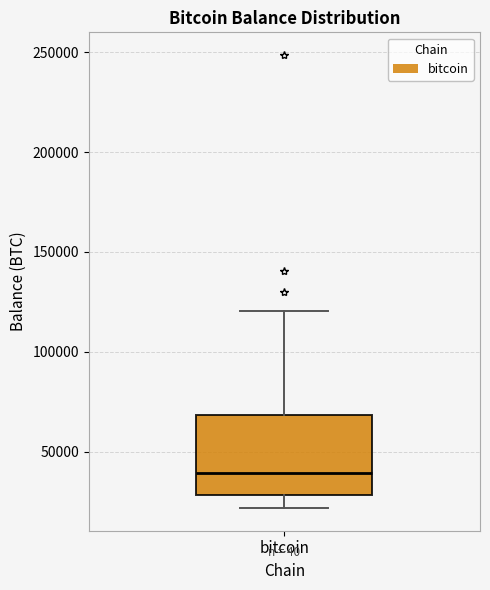

Where does the median line of the box for bitcoin sit on the y-axis? The values are not printed on the chart, so give them approximately, as read against the axis.

40000